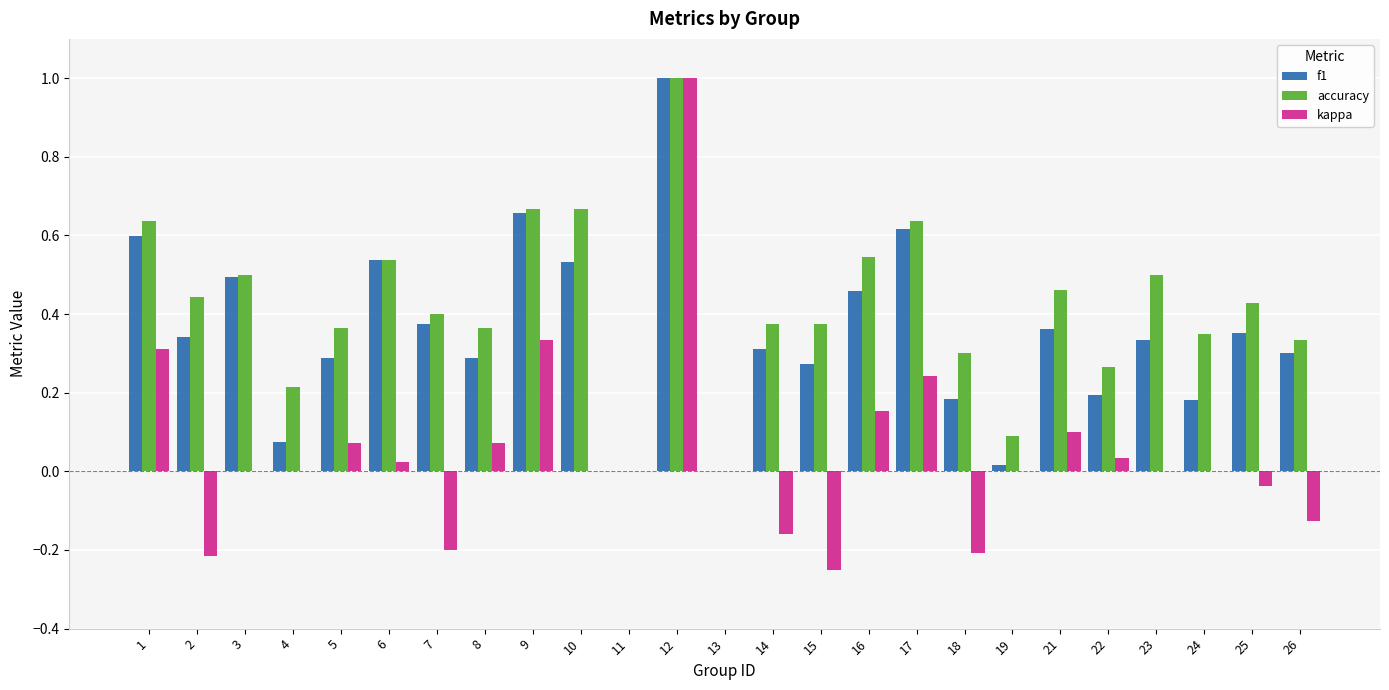

What is the maximum value for accuracy?

1.0